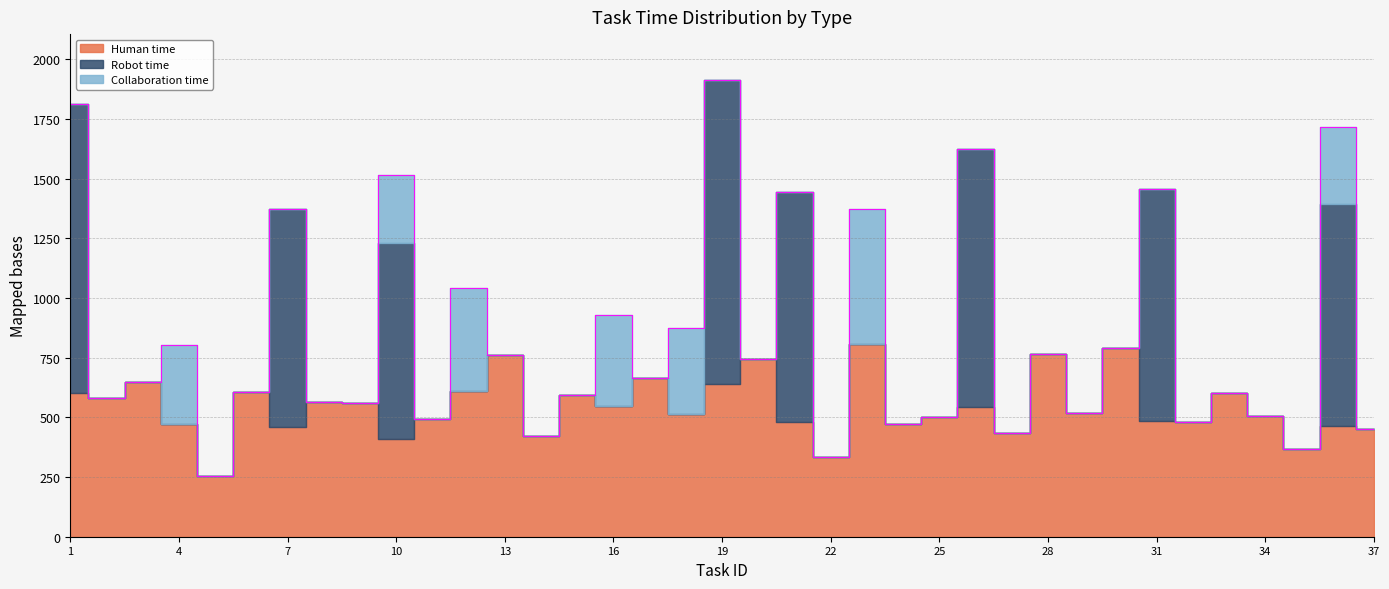

At which label does Collaboration time reach its peak?

23